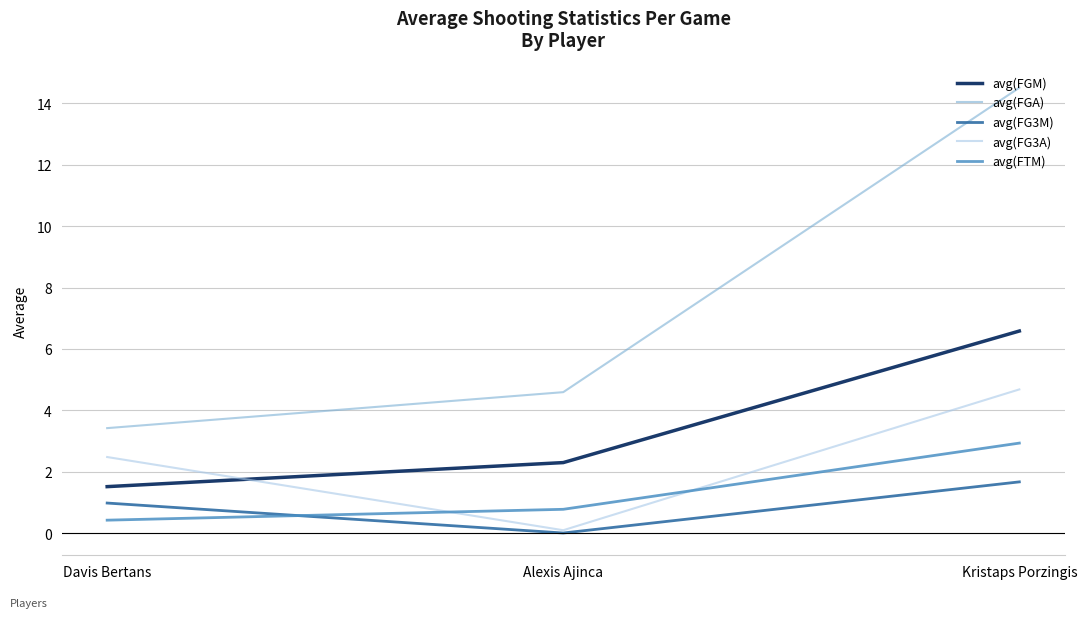

At which label does avg(FGA) reach its minimum?

Davis Bertans